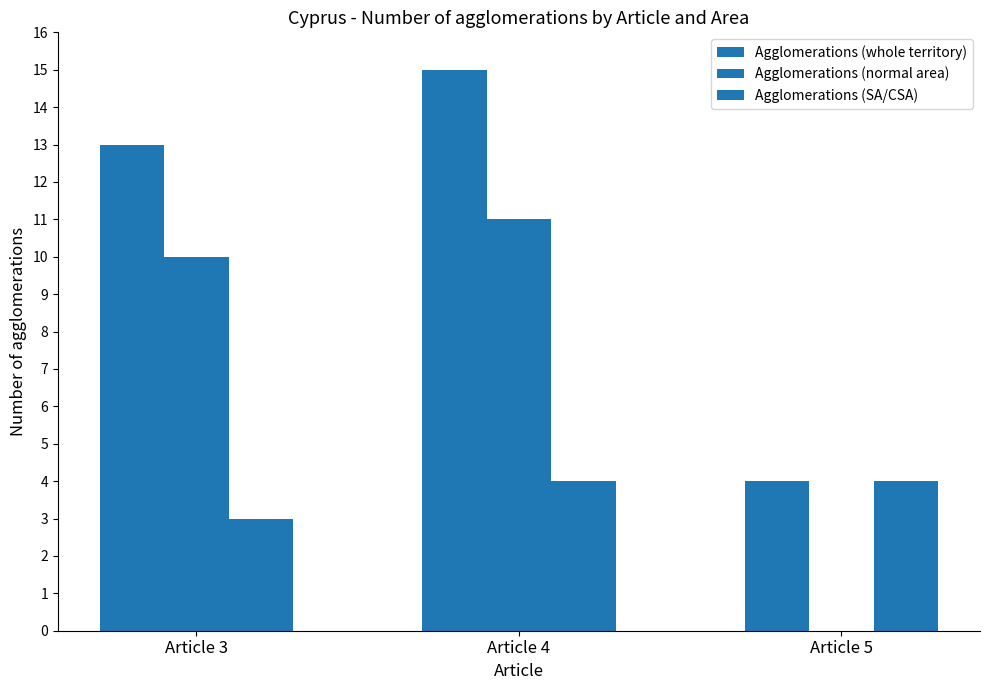

Rank the series by their average value, from highest to lowest.

Agglomerations (whole territory), Agglomerations (normal area), Agglomerations (SA/CSA)